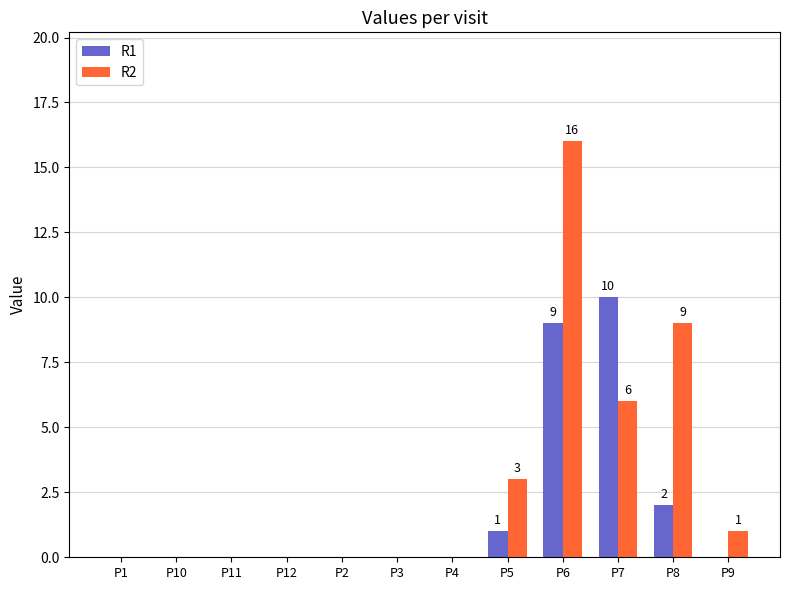

Which category has the highest value in the R1 series?

P7